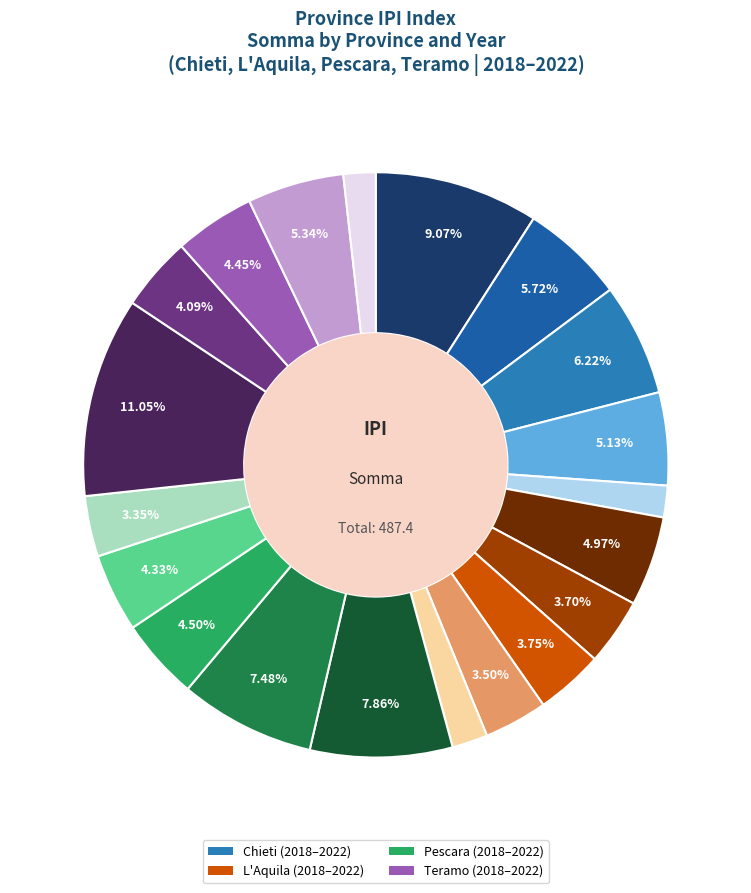

Is there a majority slice in this chart?

No